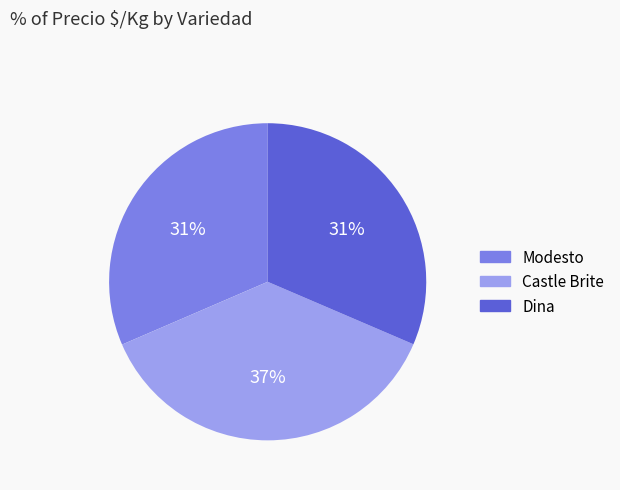

Do Dina and Castle Brite together represent more than half of the pie?

Yes